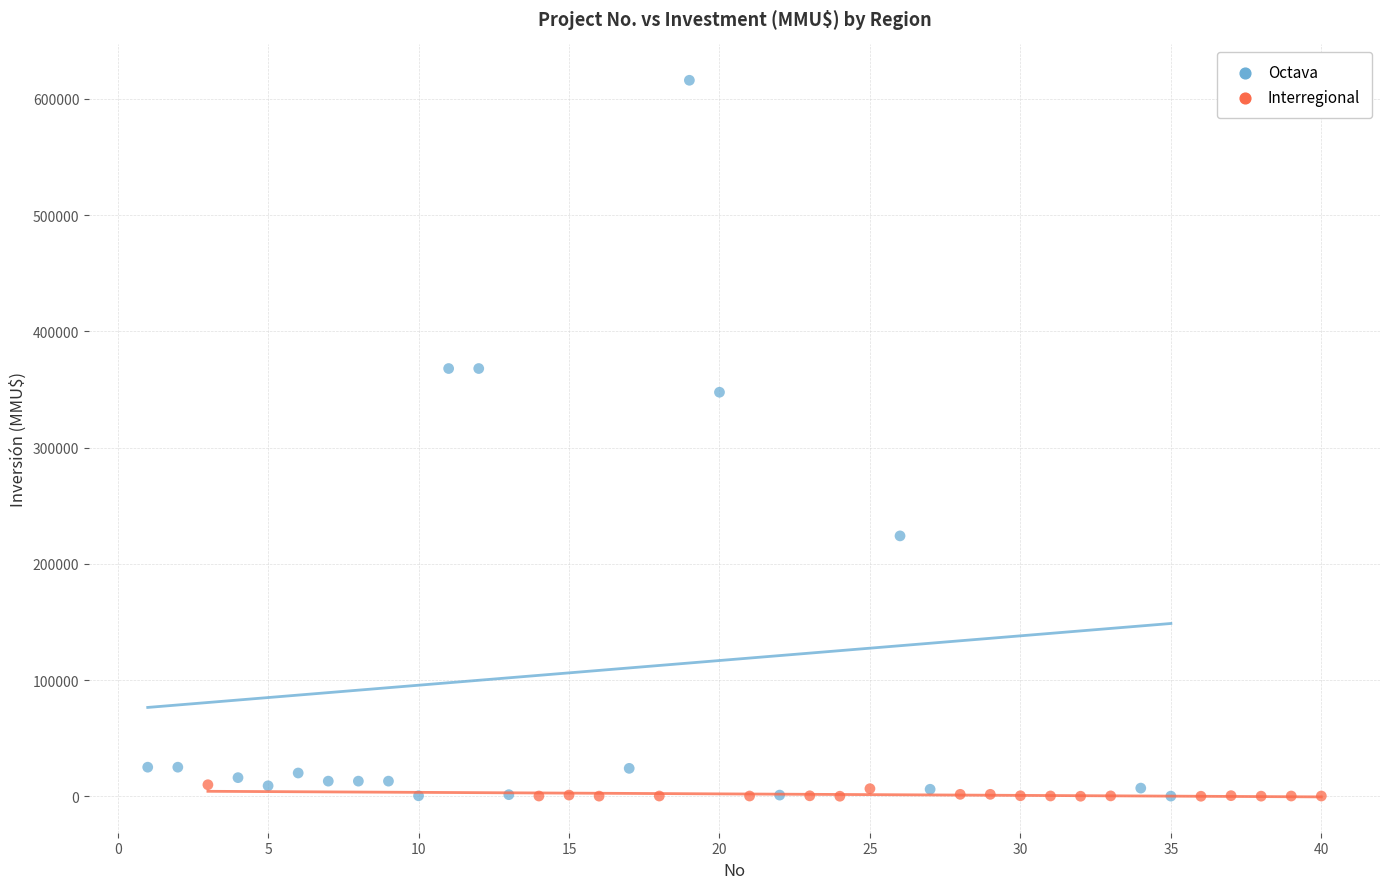

What are all the series names shown in the legend?

Octava, Interregional